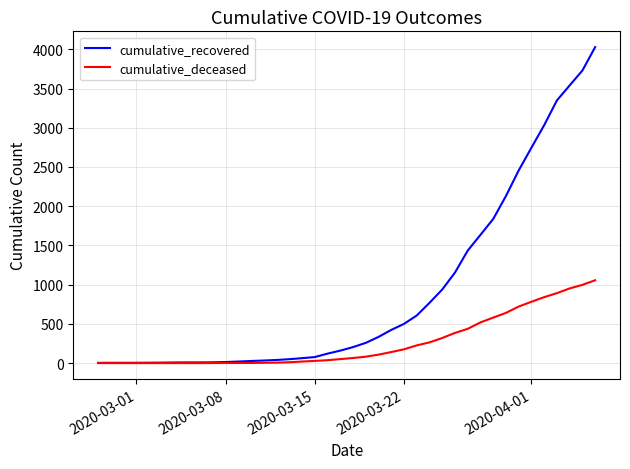

Rank the series by their maximum value, from highest to lowest.

cumulative_recovered, cumulative_deceased